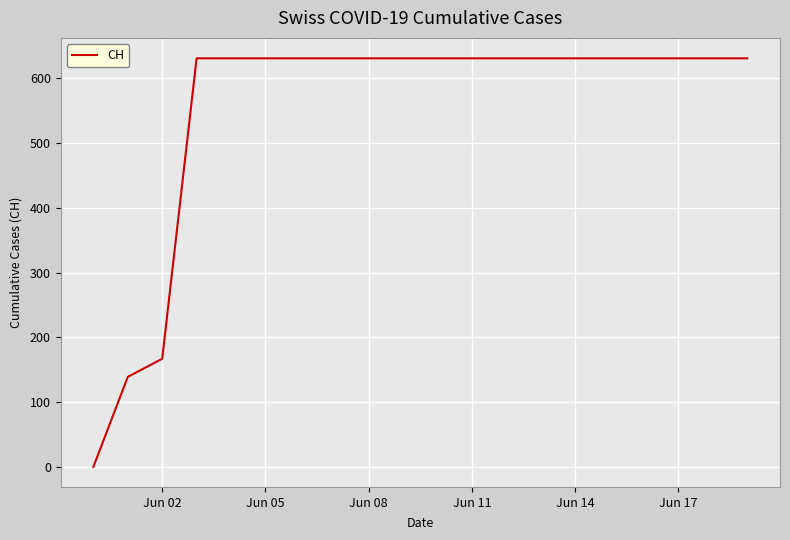

How many lines are shown in the chart?

1